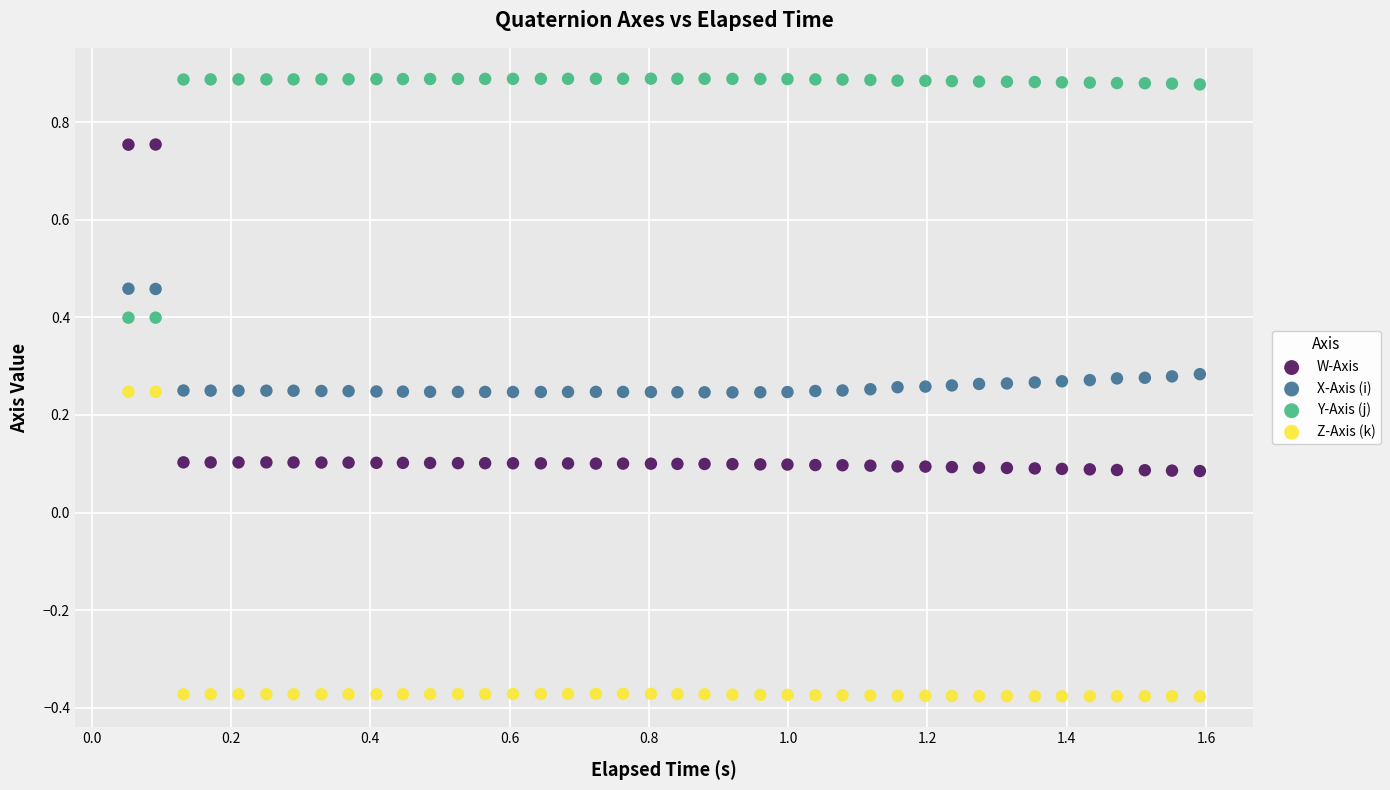

Which series contains the highest Y value?

Y-Axis (j)